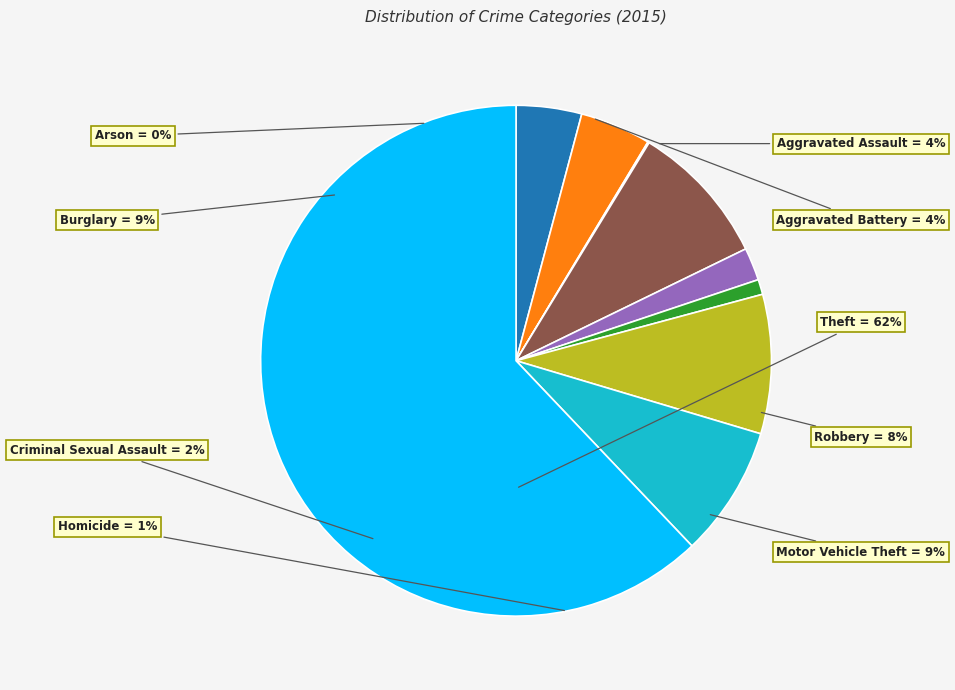

To the nearest percent, what is the difference between the Arson and Robbery slice percentages?

8%